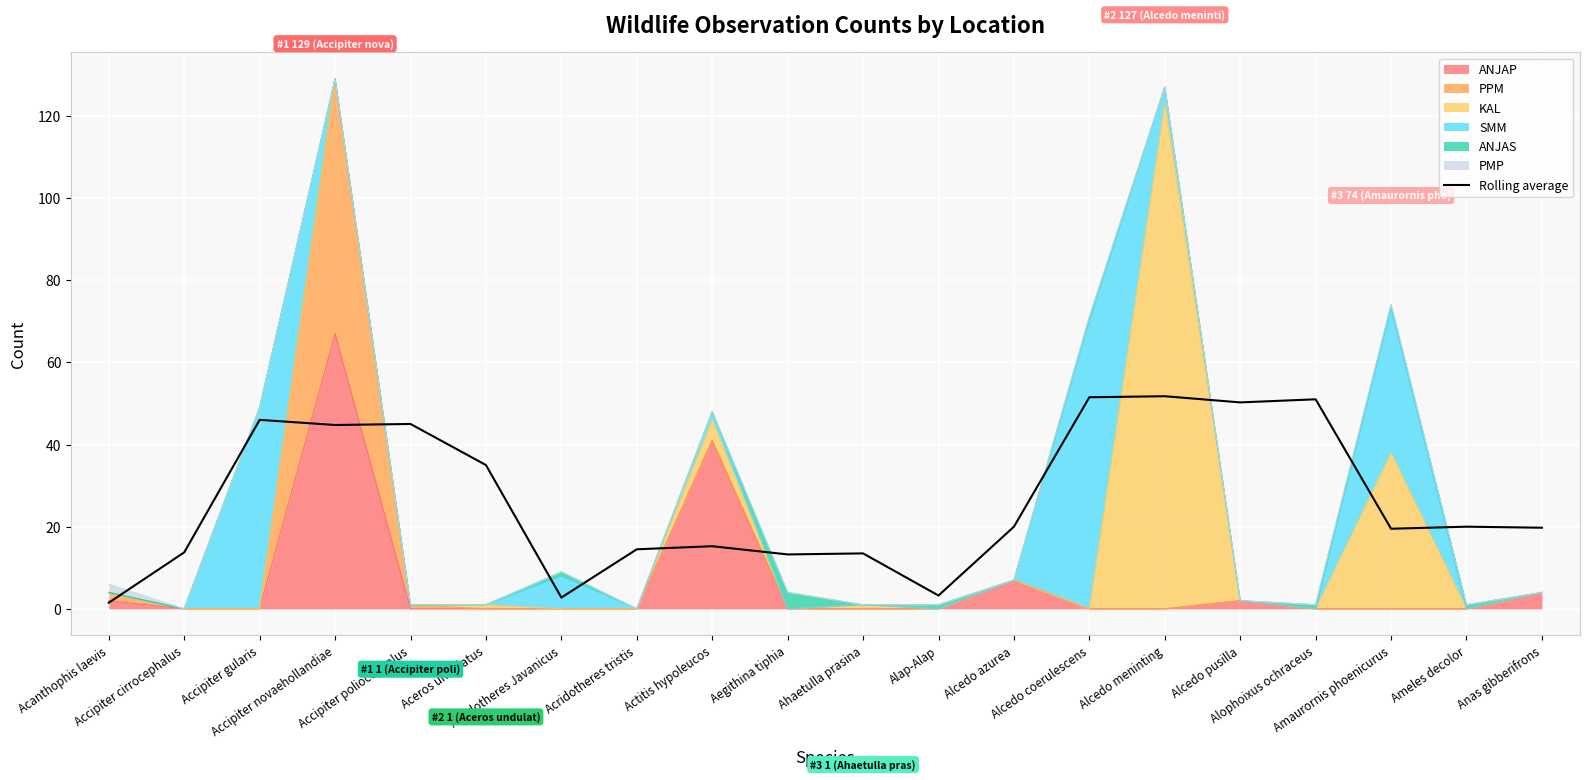

Reading left to right, transcribe all the data shown in this chart.

Acanthophis laevis=1.5	Accipiter cirrocephalus=13.8	Accipiter gularis=46.0	Accipiter novaehollandiae=44.8	Accipiter poliocephalus=45.0	Aceros undulatus=35.0	Acridotheres Javanicus=2.8	Acridotheres tristis=14.5	Actitis hypoleucos=15.2	Aegithina tiphia=13.2	Ahaetulla prasina=13.5	Alap-Alap=3.2	Alcedo azurea=20.0	Alcedo coerulescens=51.5	Alcedo meninting=51.8	Alcedo pusilla=50.2	Alophoixus ochraceus=51.0	Amaurornis phoenicurus=19.5	Ameles decolor=20.0	Anas gibberifrons=19.8